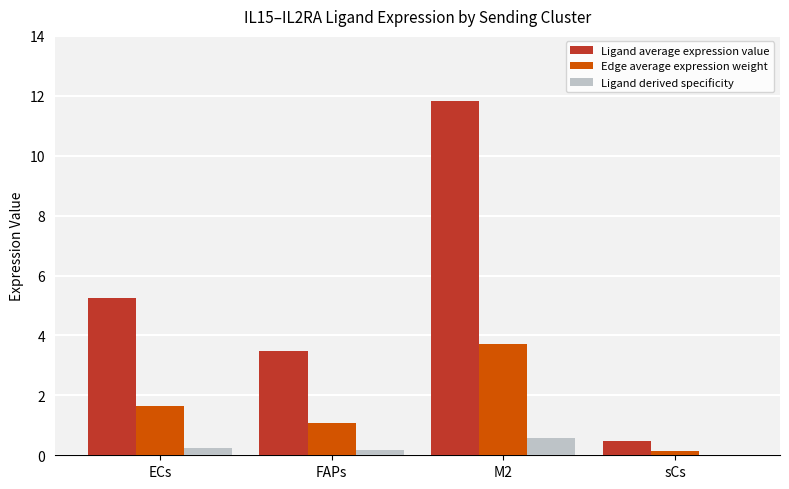

What is the sum of all Ligand derived specificity values?

1.0